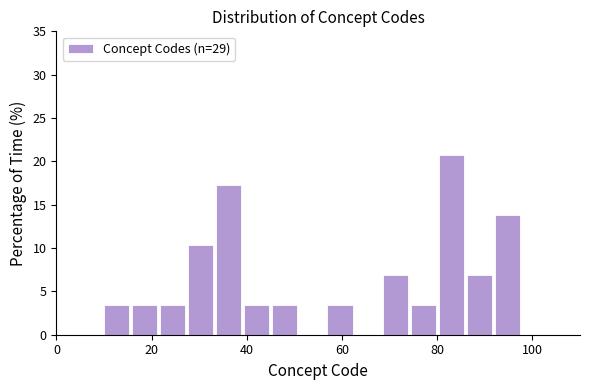

Around what value on the x-axis is the tallest bar? Give the approximate position of its centre, as read against the axis.

84